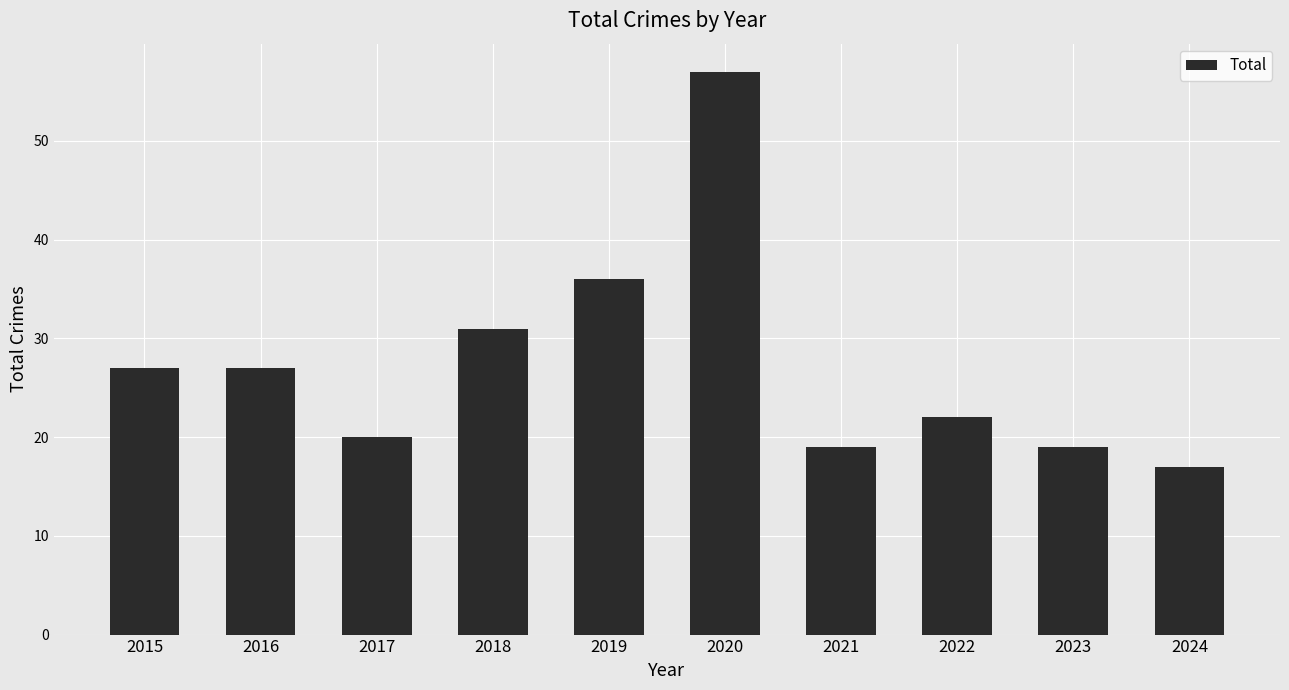

Which category has the lowest value across all series?

2024